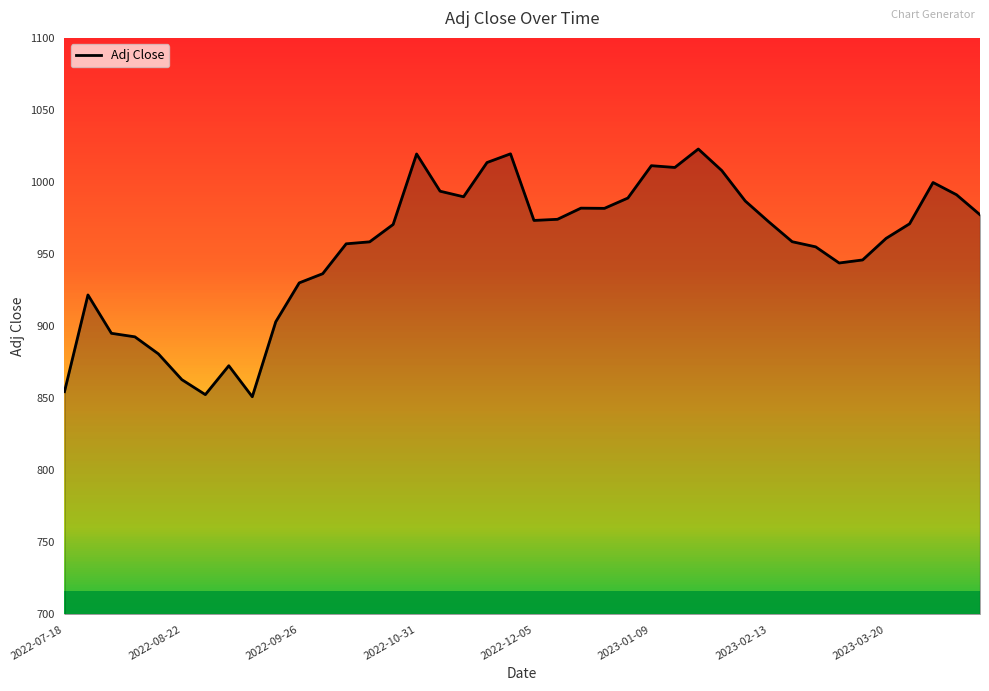

What is the smallest value displayed?

851.0